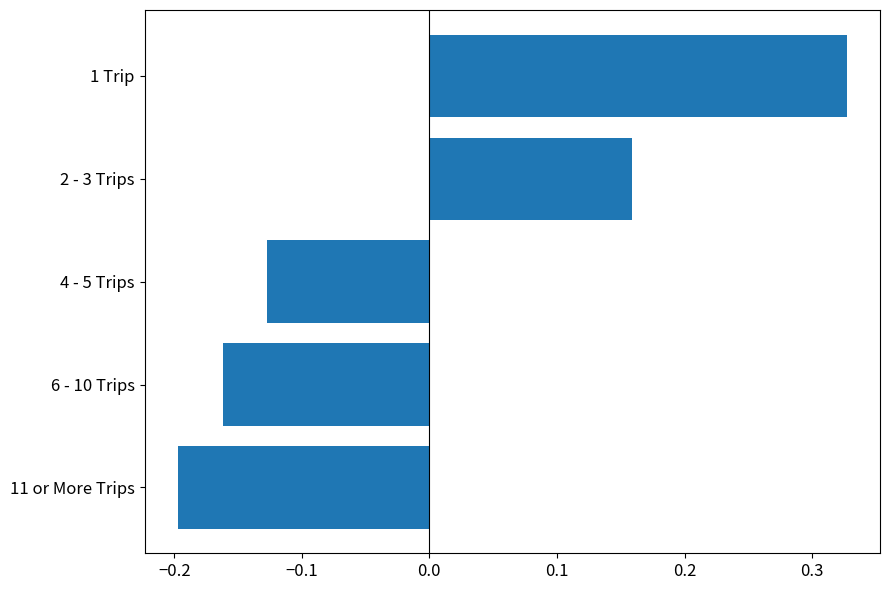

What is the label of the 4th bar from the bottom?

2 - 3 Trips